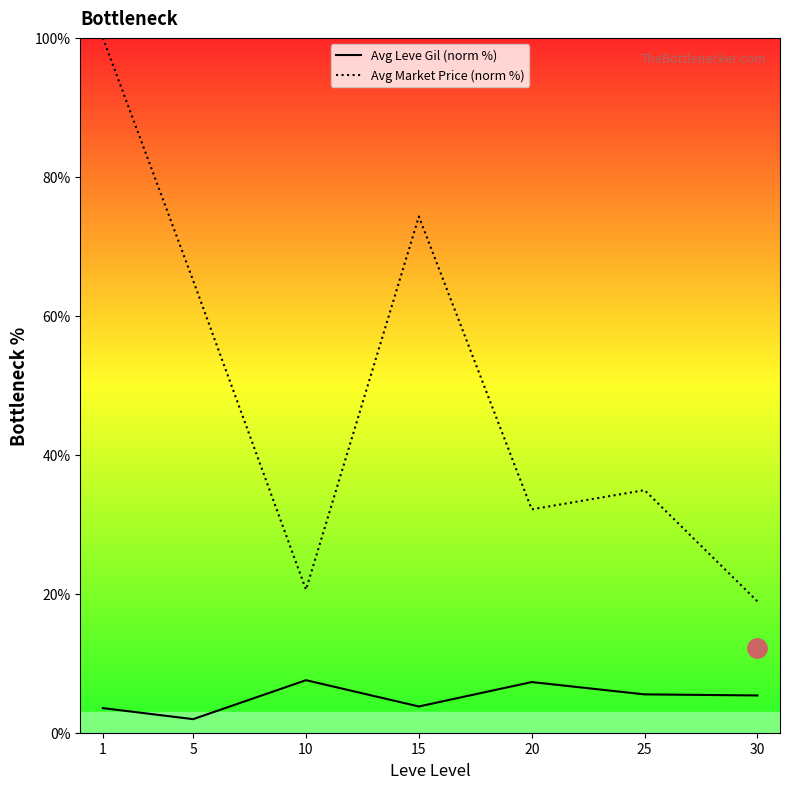

What is the value of the Avg Leve Gil (norm %) point at the 4th from the left?

3.8